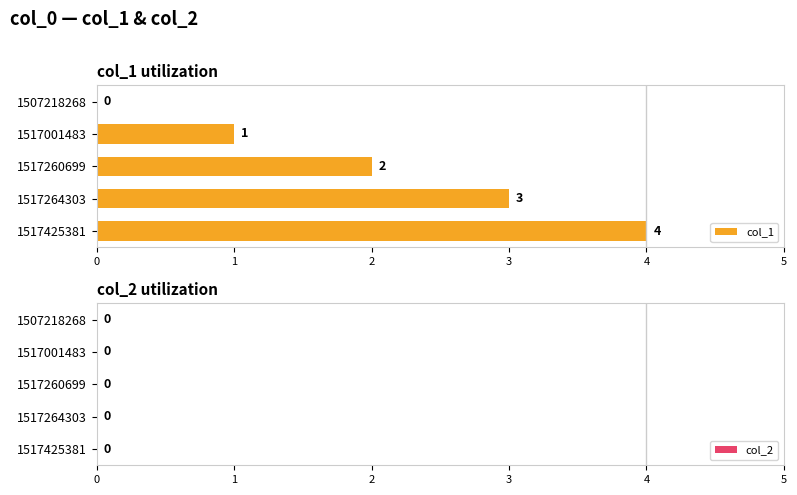

Approximately how many times larger is the value at 1517260699 compared to 1517425381?

0.5